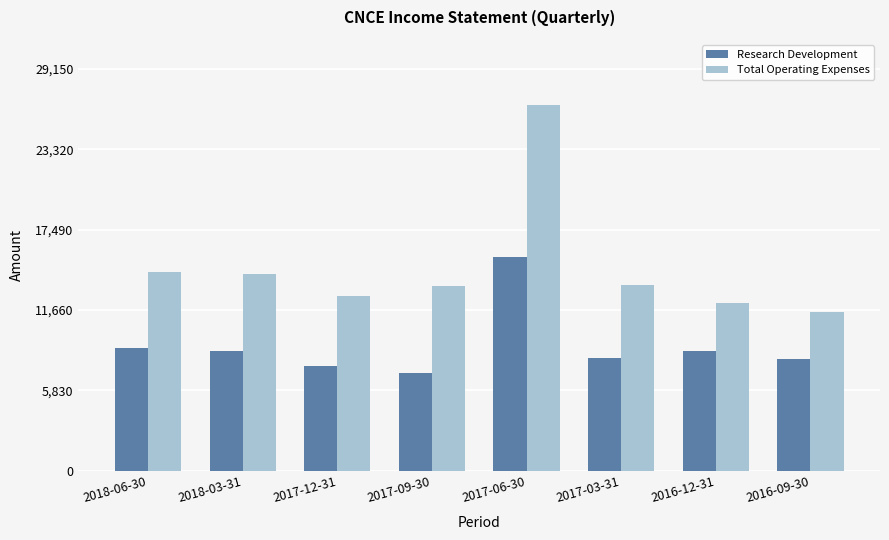

What is the sum of the Total Operating Expenses values at 2016-12-31 and 2017-06-30?

38700